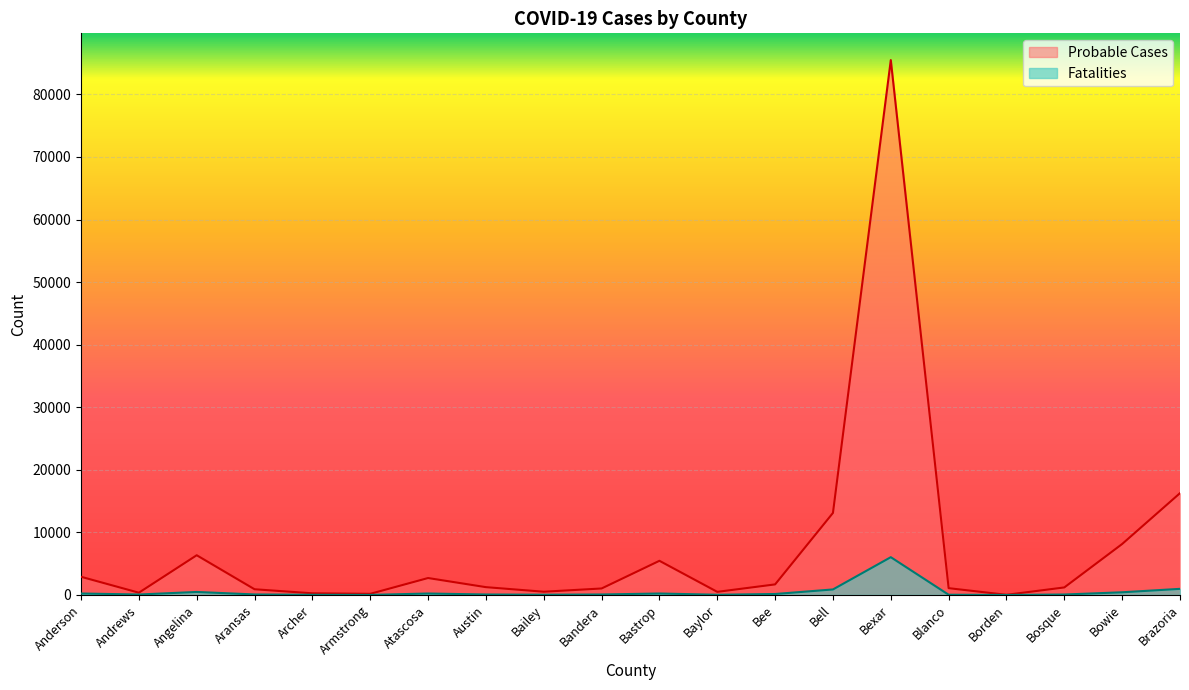

List the series in order of their peak value, highest first.

Probable Cases, Fatalities